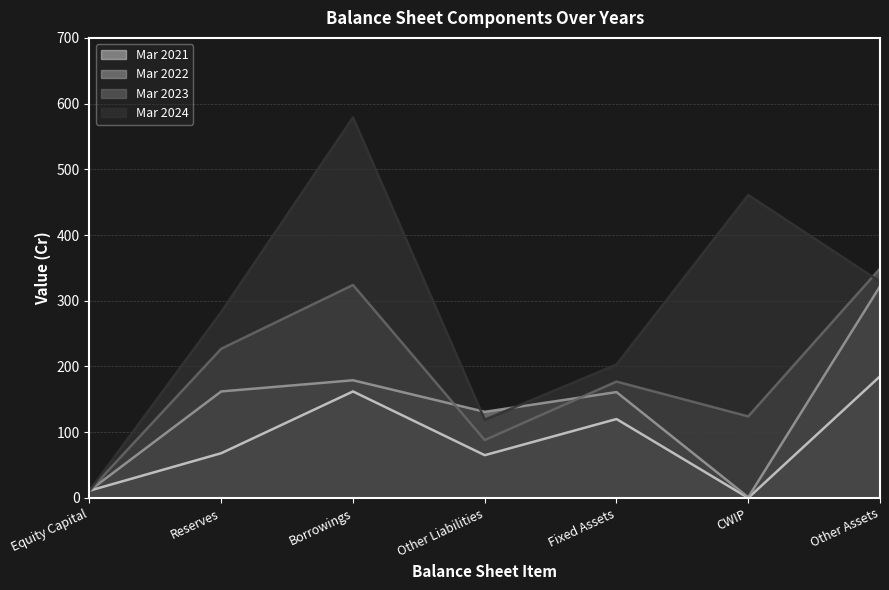

Where is the first local maximum for Mar 2024?

Borrowings